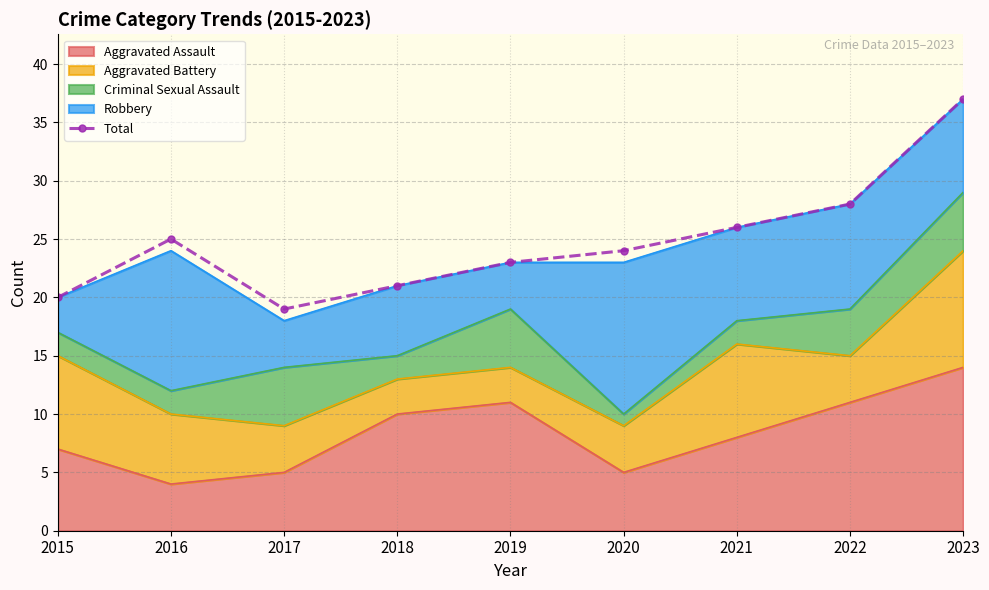

What is the sum of all values?

223